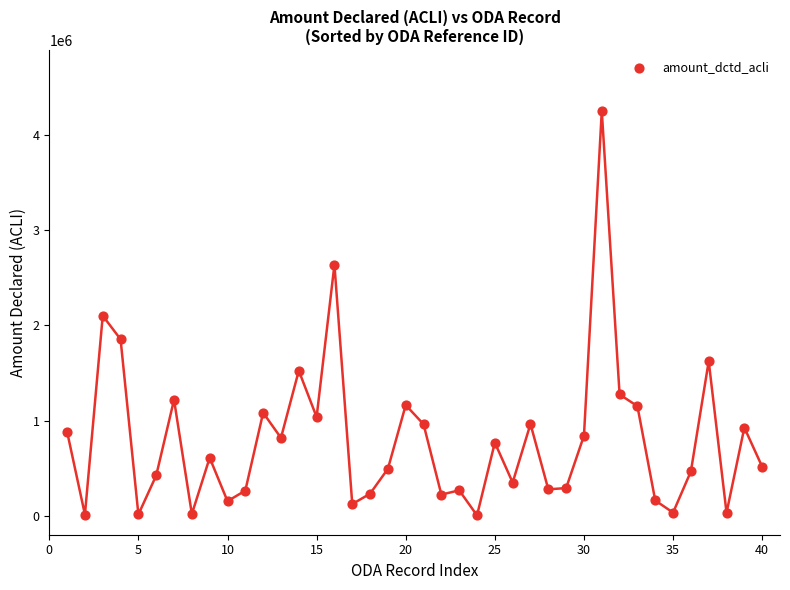

What is the range of X values (max minus min)?

39